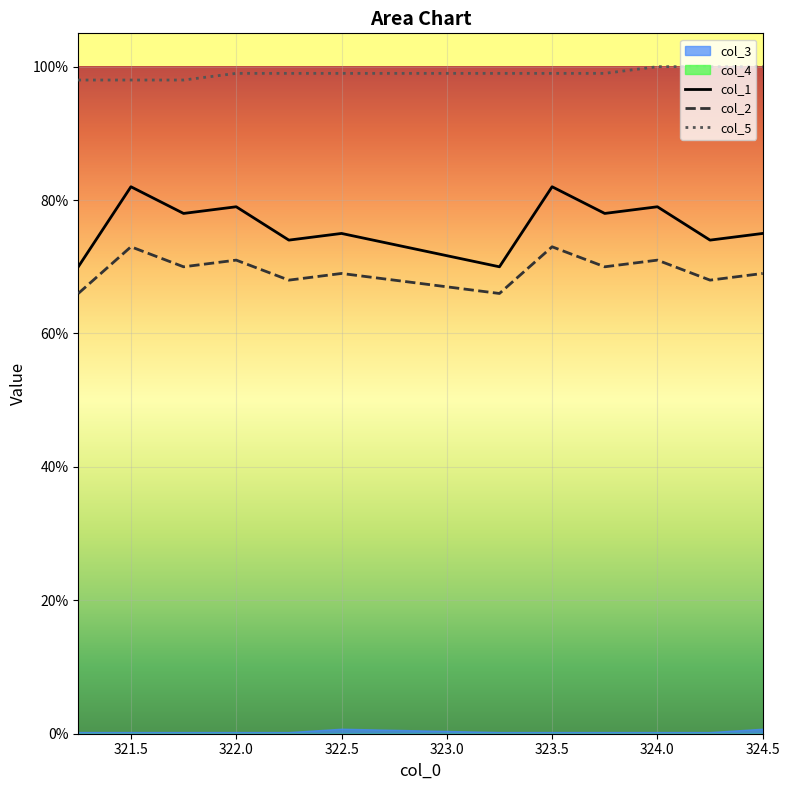

What is the average value of the col_5 series?

99